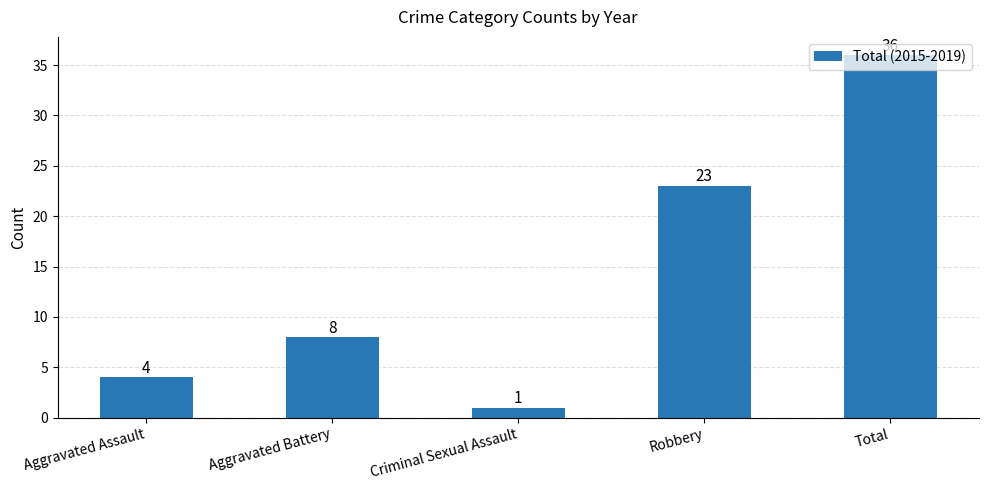

List the labels in order of value, largest first.

Total, Robbery, Aggravated Battery, Aggravated Assault, Criminal Sexual Assault